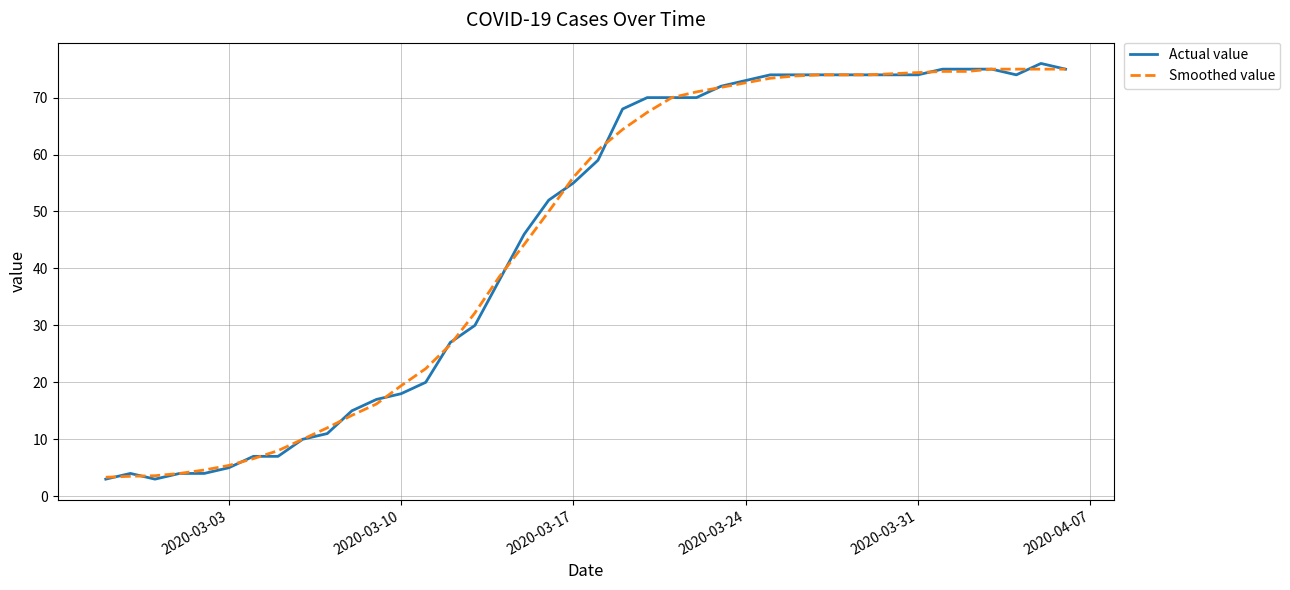

What is the difference between the maximum and minimum values in the Smoothed value series?

71.7